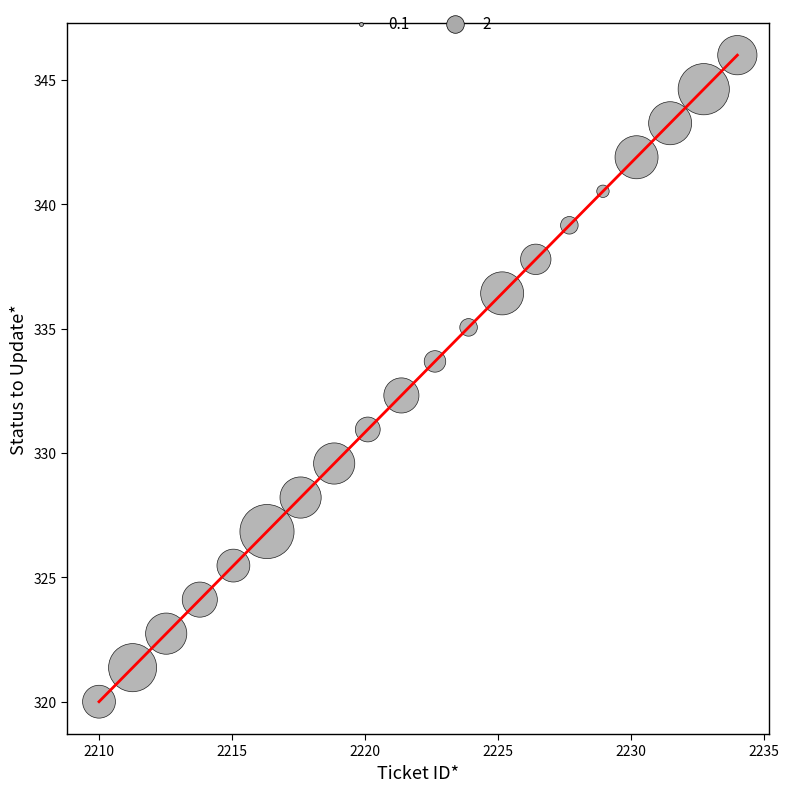

What is the range of X values (max minus min)?

24.0